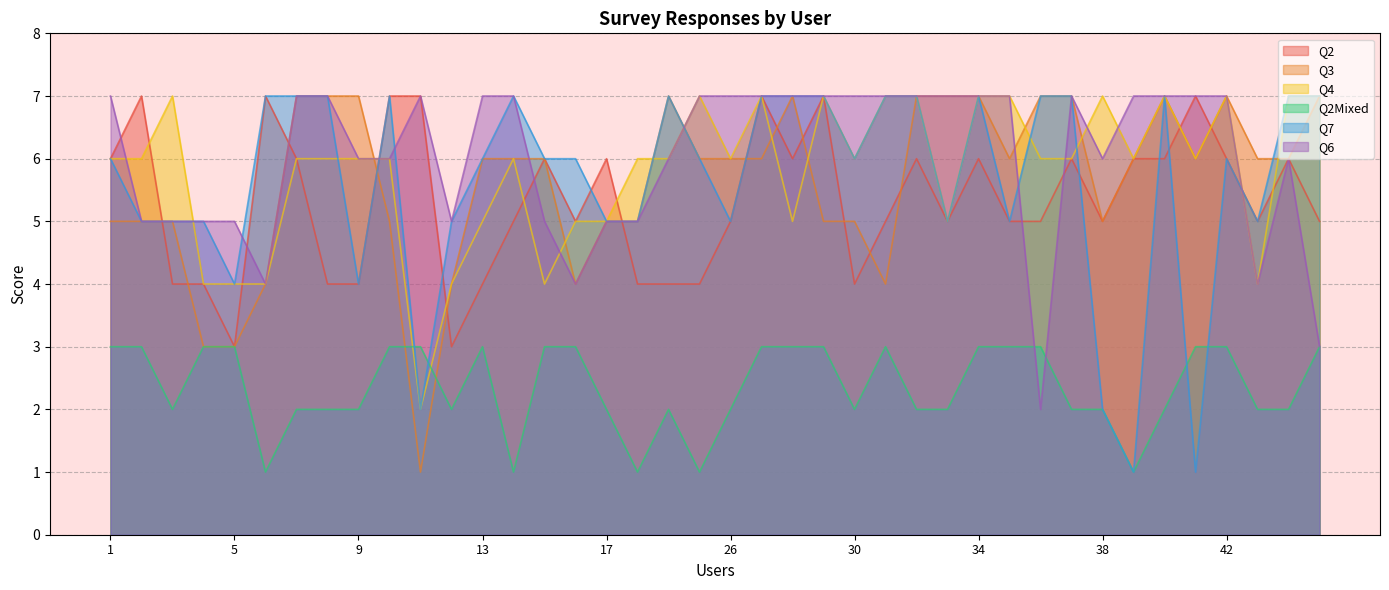

True or false: Q2 has a value of 6 at 34.

True